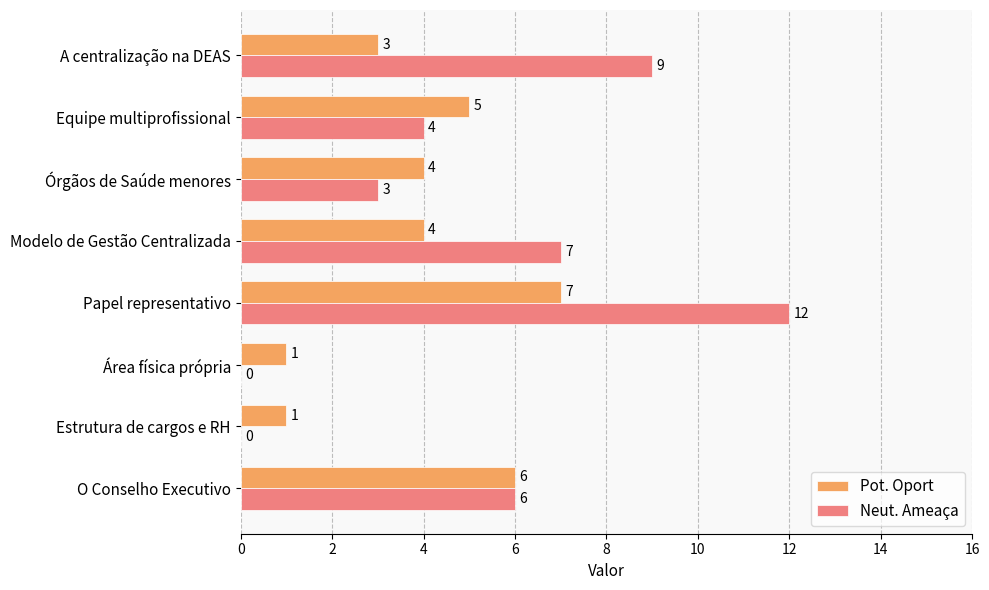

How many data points does each series have?

8